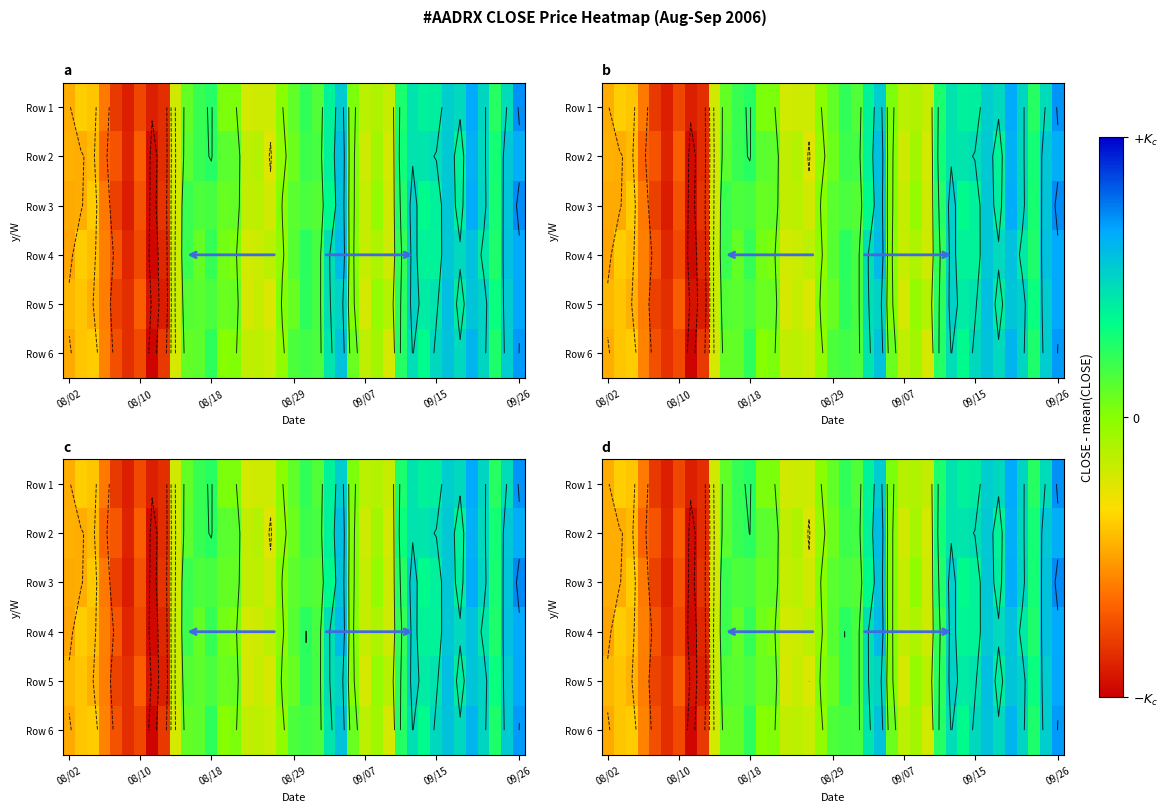

What is the difference between the maximum and minimum values in the Row 3 series?

0.6